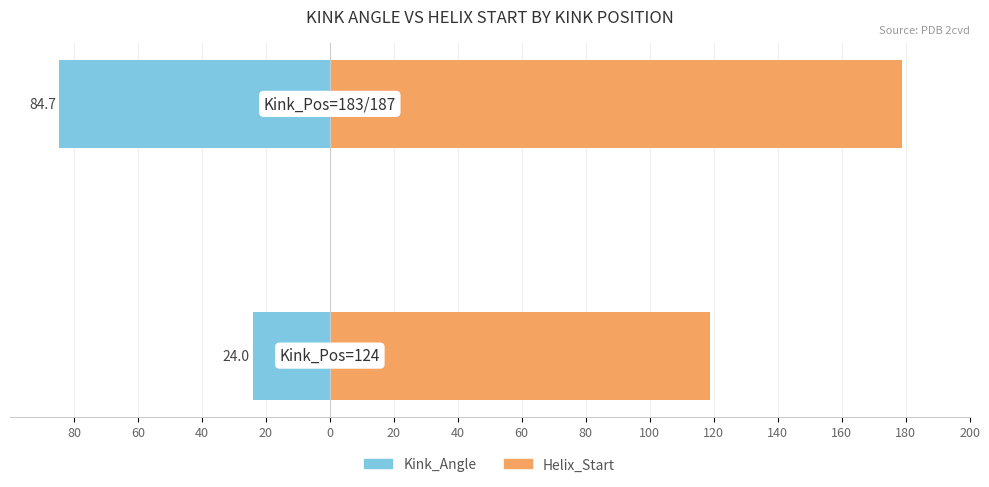

Rank the series at 60 from highest to lowest value.

Helix_Start, Kink_Angle